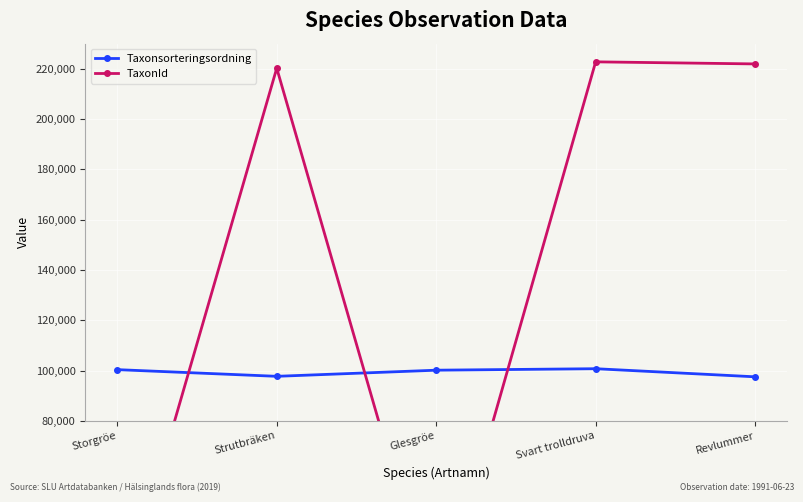

What is the label of the 5th point from the right?

Storgröe